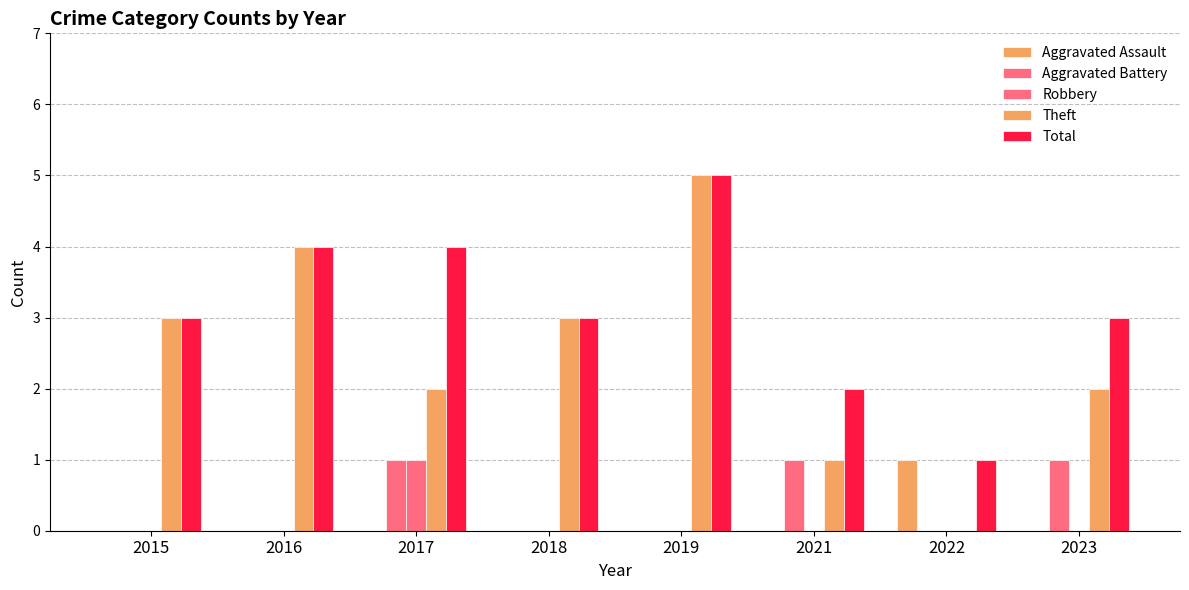

Between 2015 and 2017, which is larger?

2015